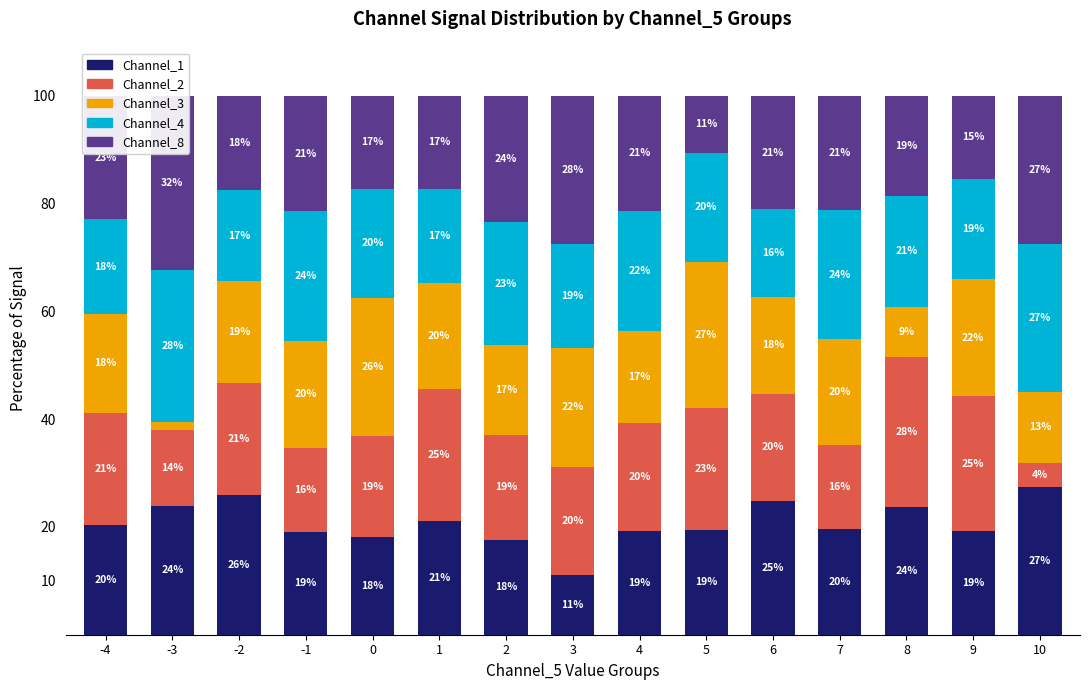

How many values in the Channel_2 series exceed 20?

8